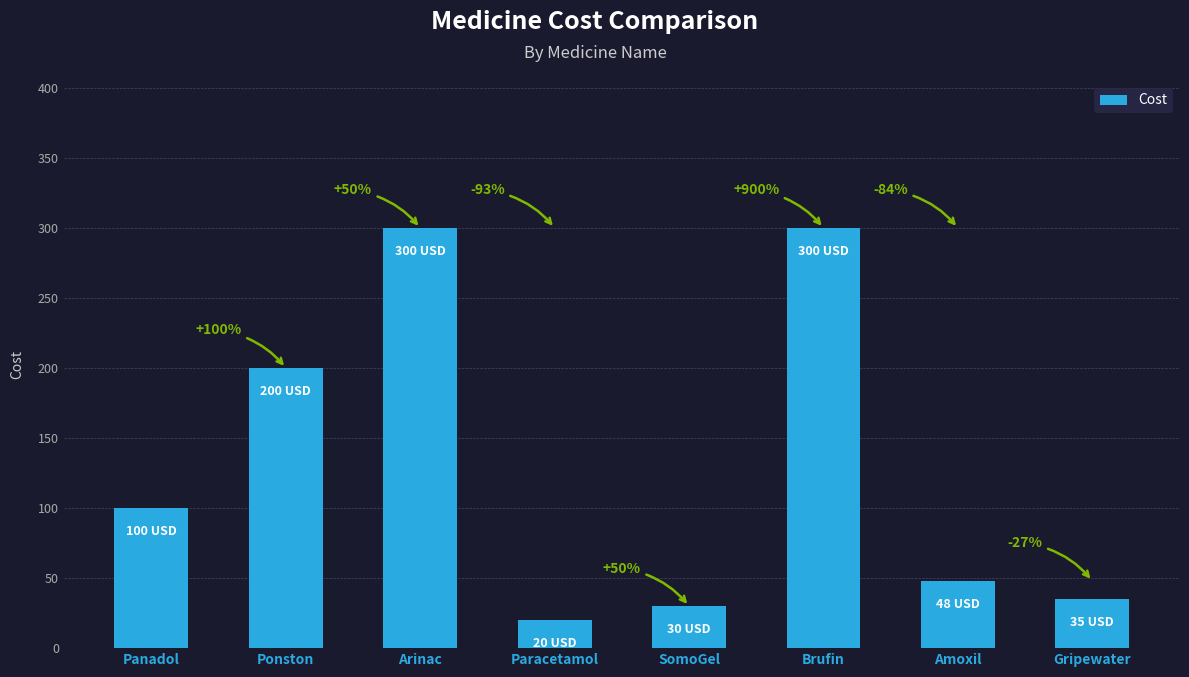

Does the chart contain any negative values?

No